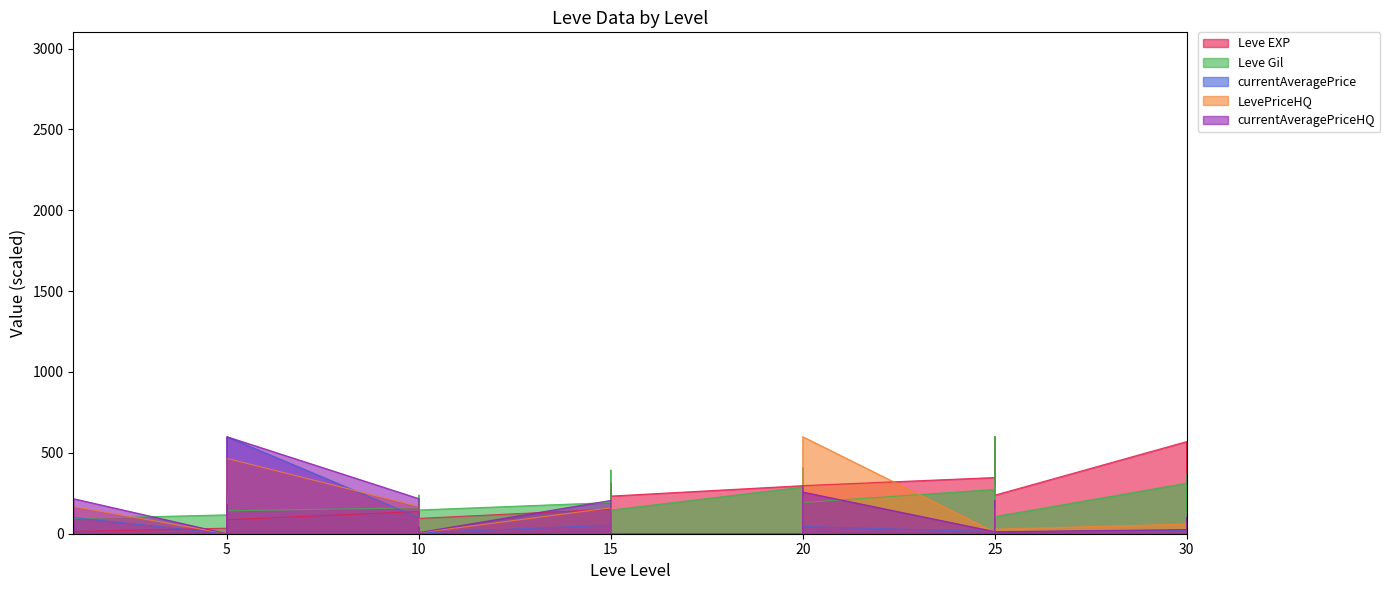

What is the value of the Leve Gil point at the 20th from the left?

193.0